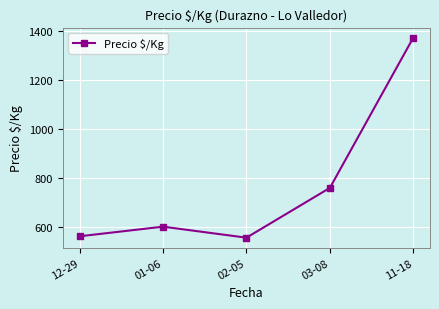

Is it true that the value at 11-18 is 1375.0?

True